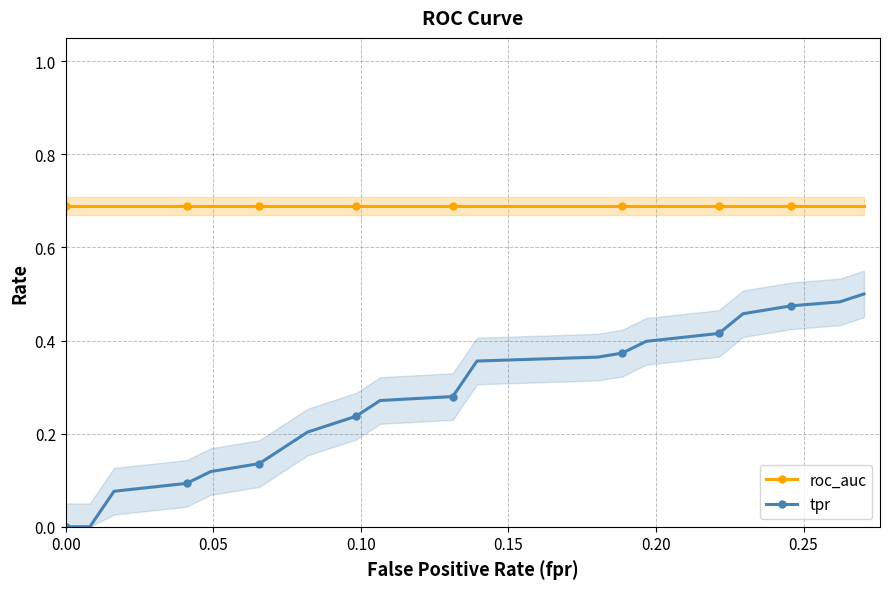

What is the maximum value for roc_auc?

0.7